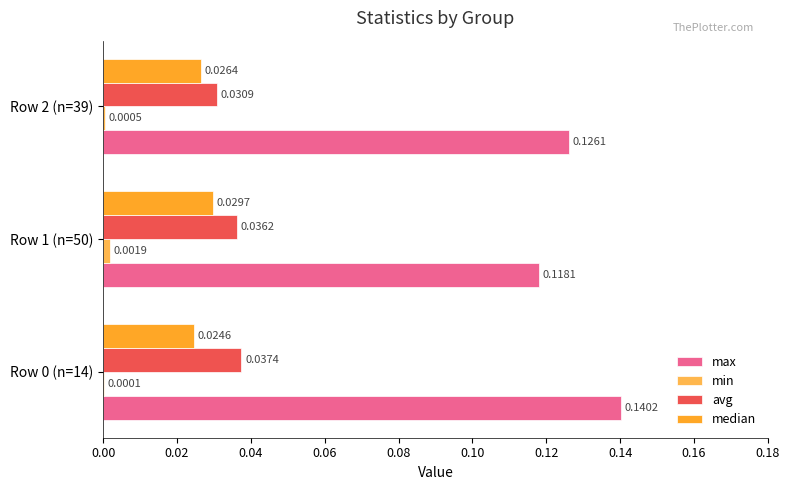

Count the number of data series in this chart.

4